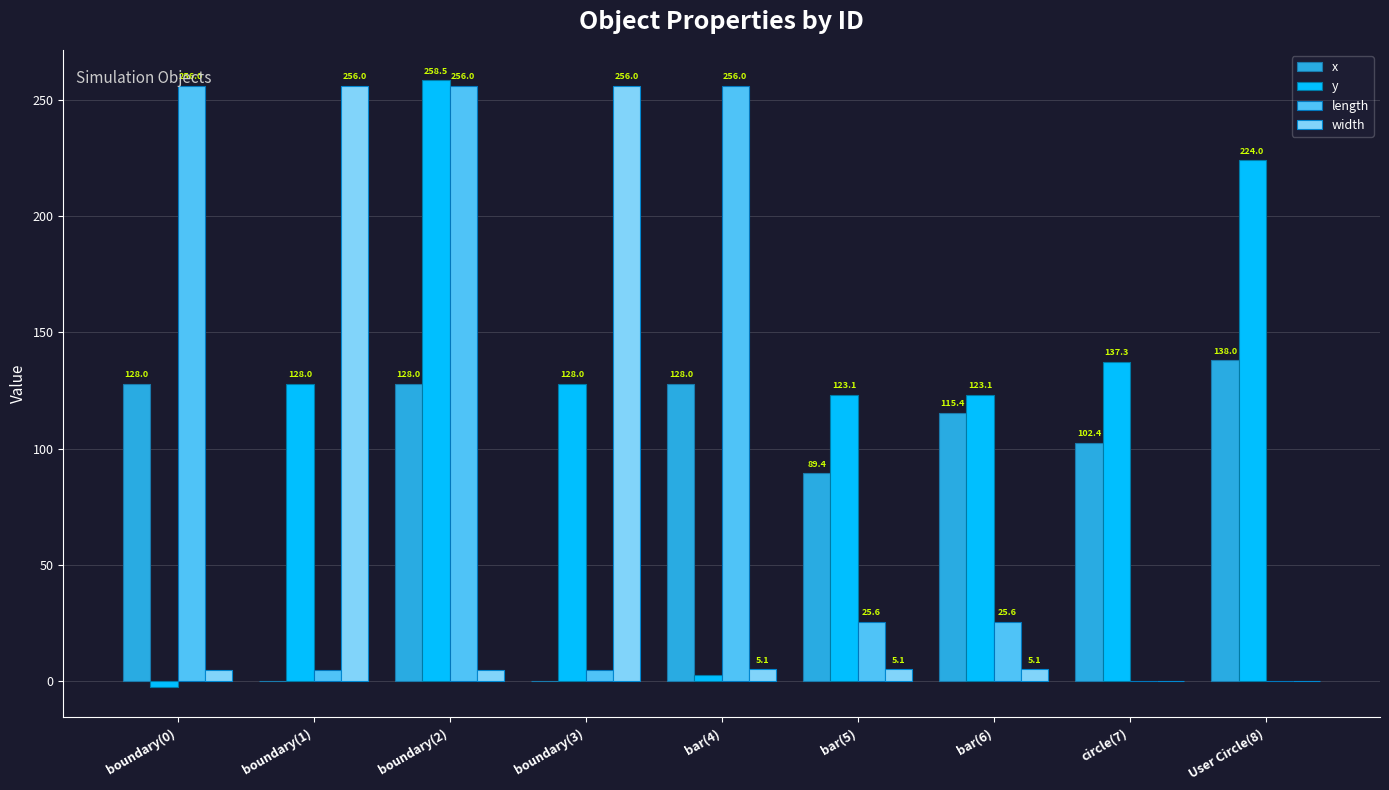

True or false: length has a value of -142.5 at User Circle(8).

False